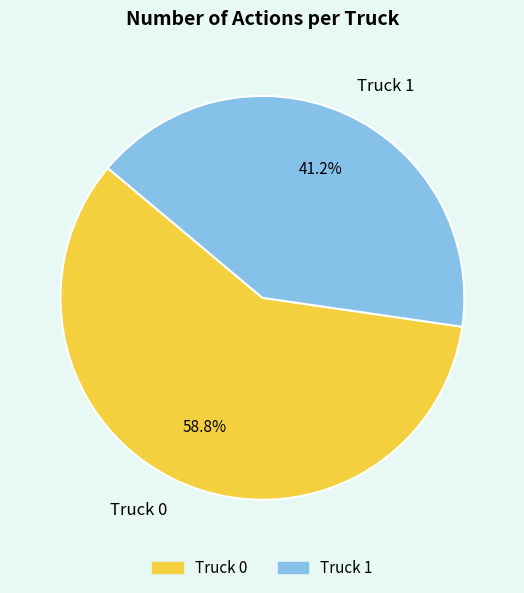

Approximately how many times larger is the value at Truck 1 compared to Truck 0?

0.7